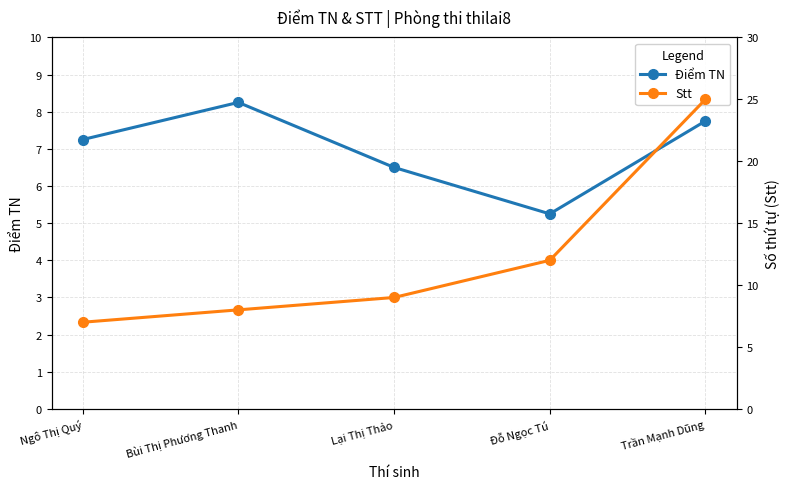

Reading left to right, what are all the values shown in this chart?

Điểm TN: 7.2	8.2	6.5	5.2	7.8
Stt: 7.0	8.0	9.0	12.0	25.0